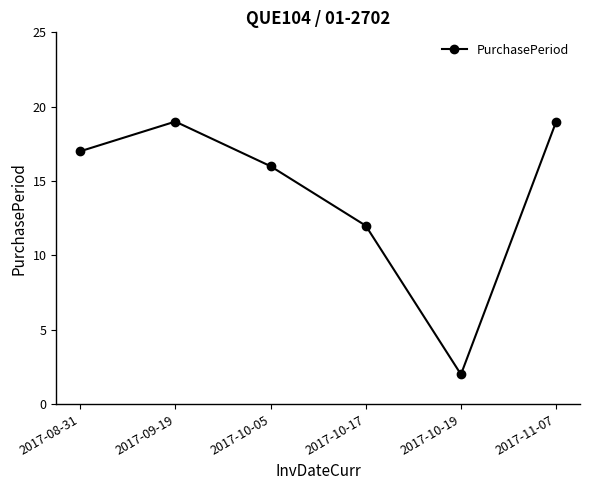

What is the ratio of the value at 2017-10-17 to the value at 2017-11-07?

0.6